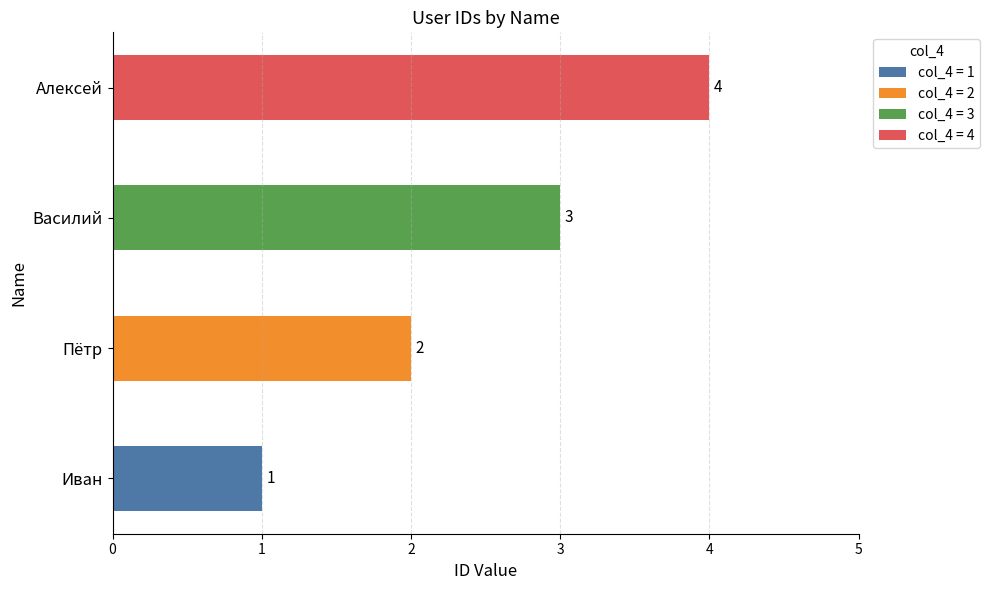

The value at Василий is 3. True or false?

True